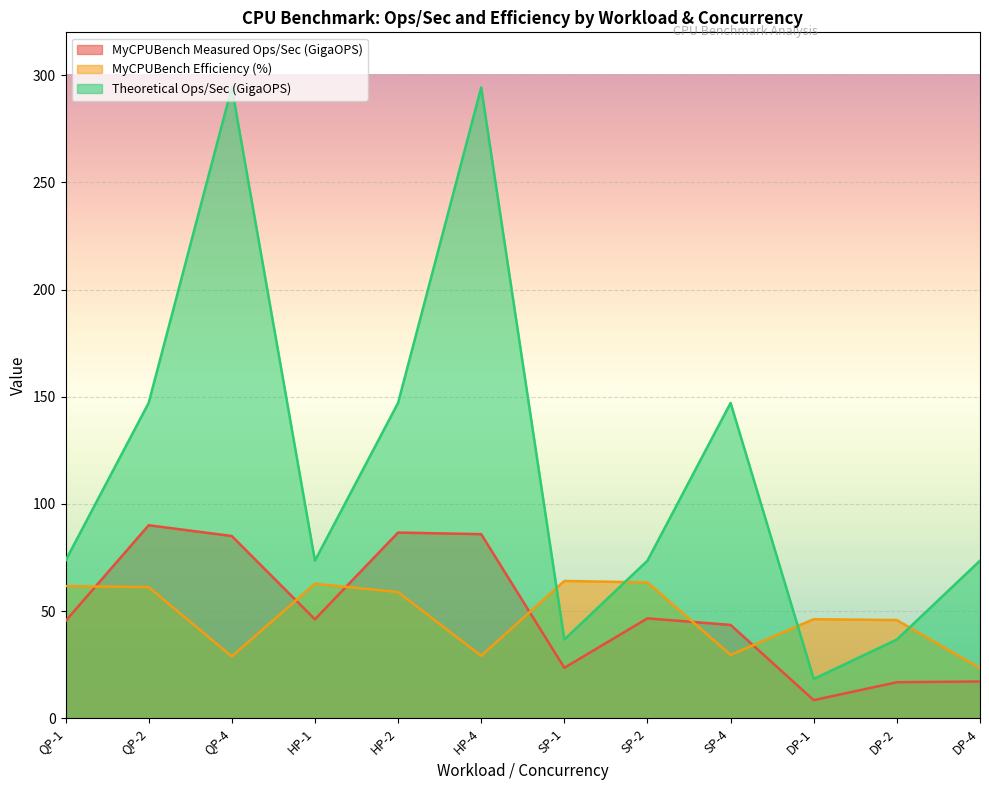

Which series ends up on top after the final intersection of MyCPUBench Efficiency (%) and MyCPUBench Measured Ops/Sec (GigaOPS)?

MyCPUBench Efficiency (%)